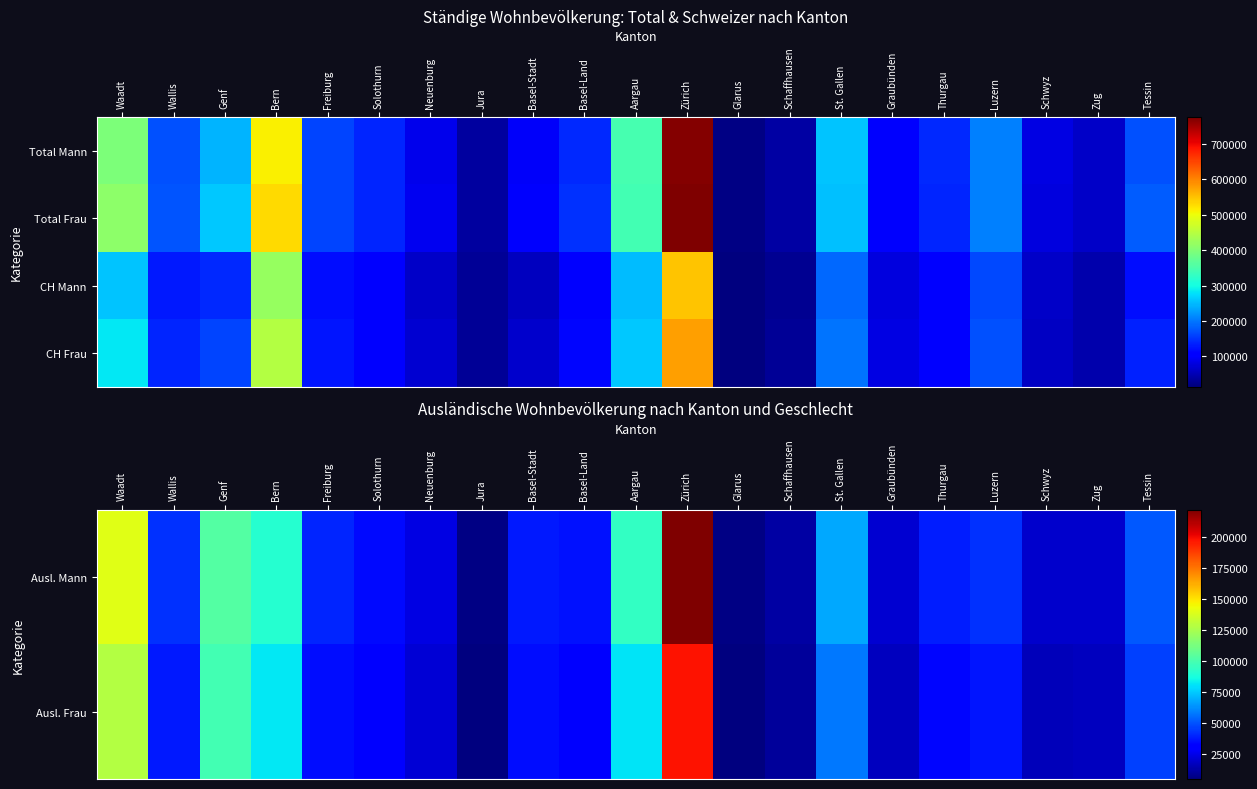

Which has a higher value, Thurgau or Glarus?

Thurgau